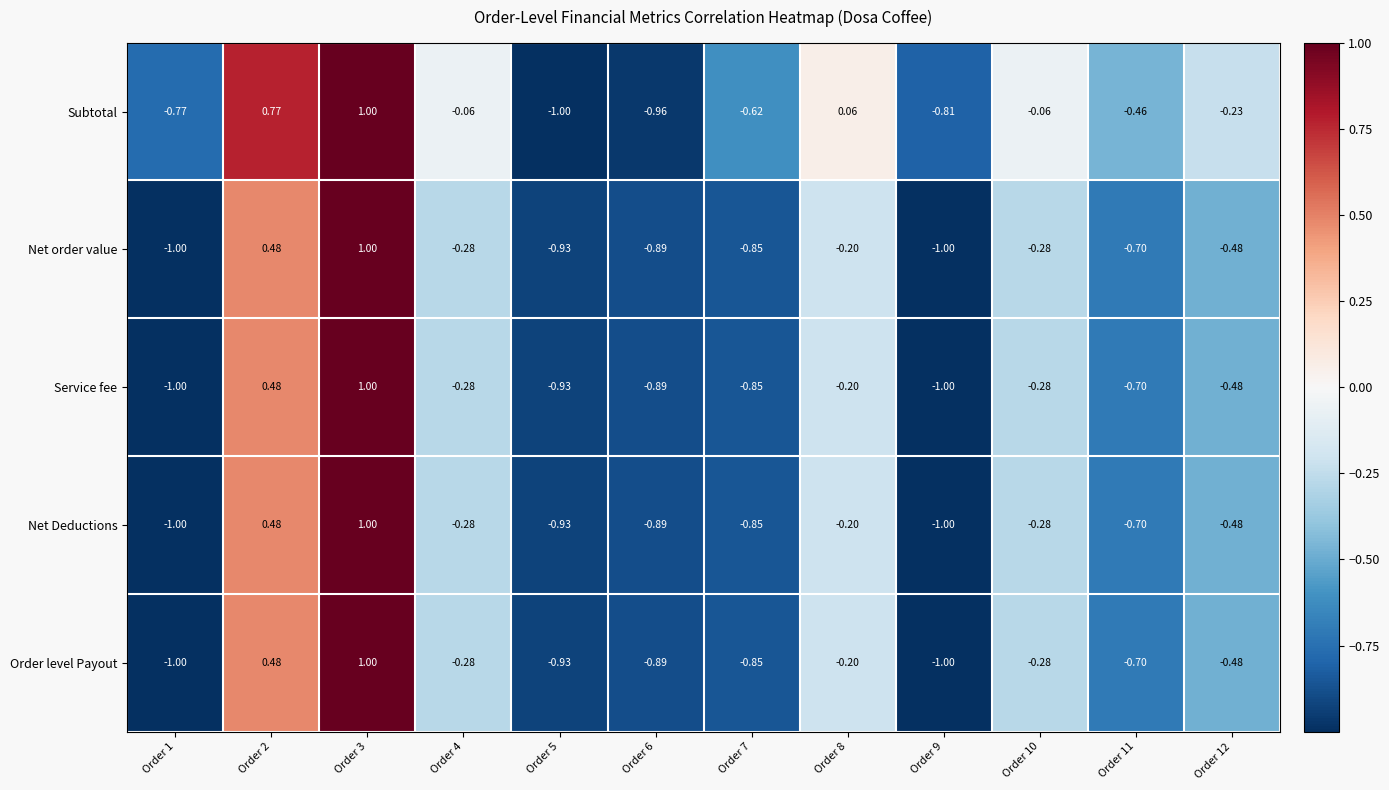

Which series has the largest total across all categories?

Subtotal